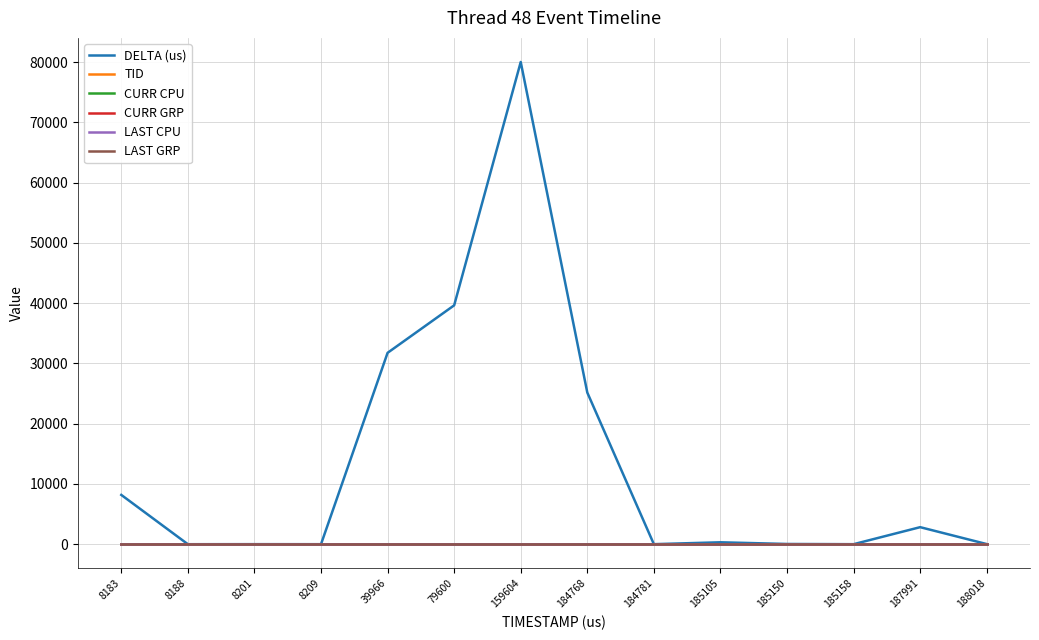

True or false: TID has more than 0 points higher than both neighbors.

False